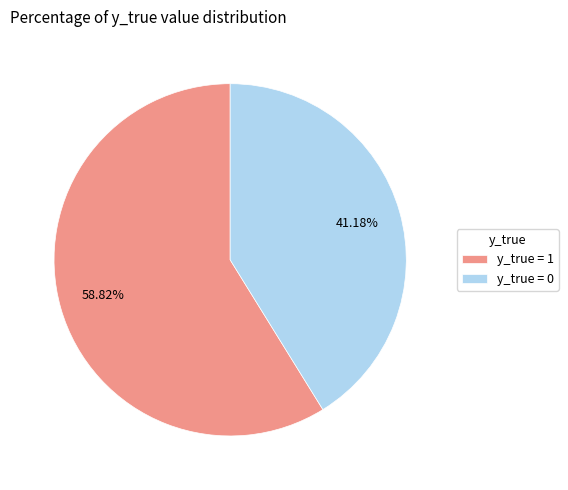

Is the sum of y_true = 1 and y_true = 0 greater than half?

Yes